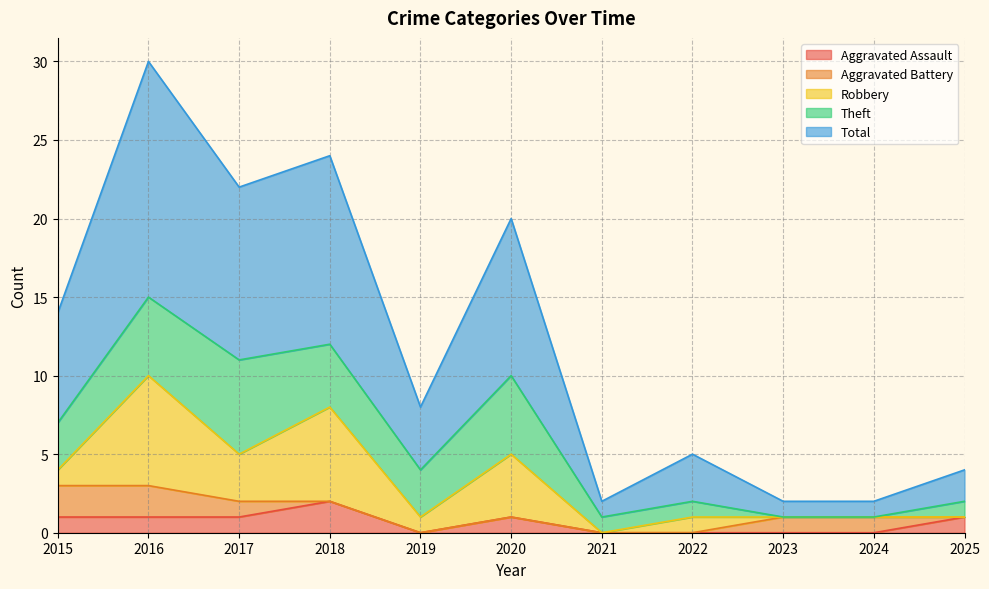

Where does the Aggravated Assault series first go above 1?

2018